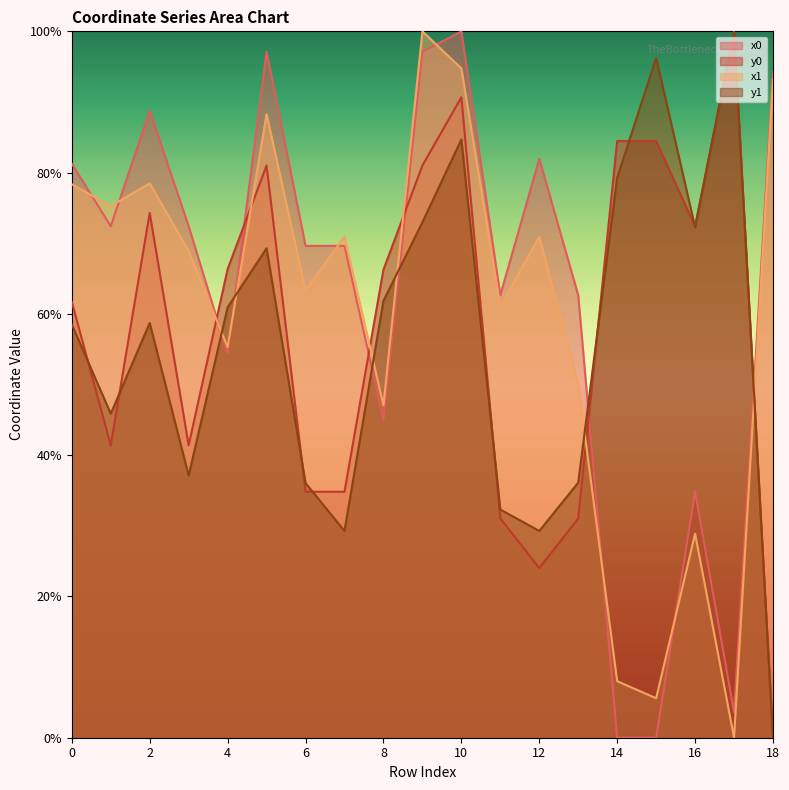

In x0, how many points are lower than both neighbors (excluding endpoints)?

5